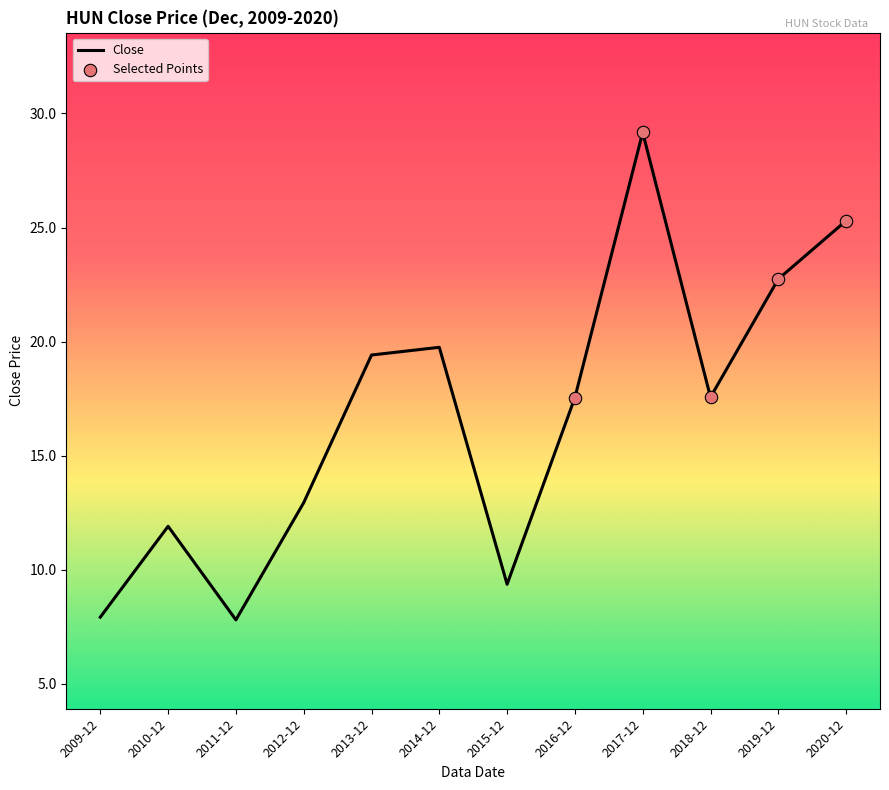

Between 2011-12 and 2020-12, which is larger?

2020-12